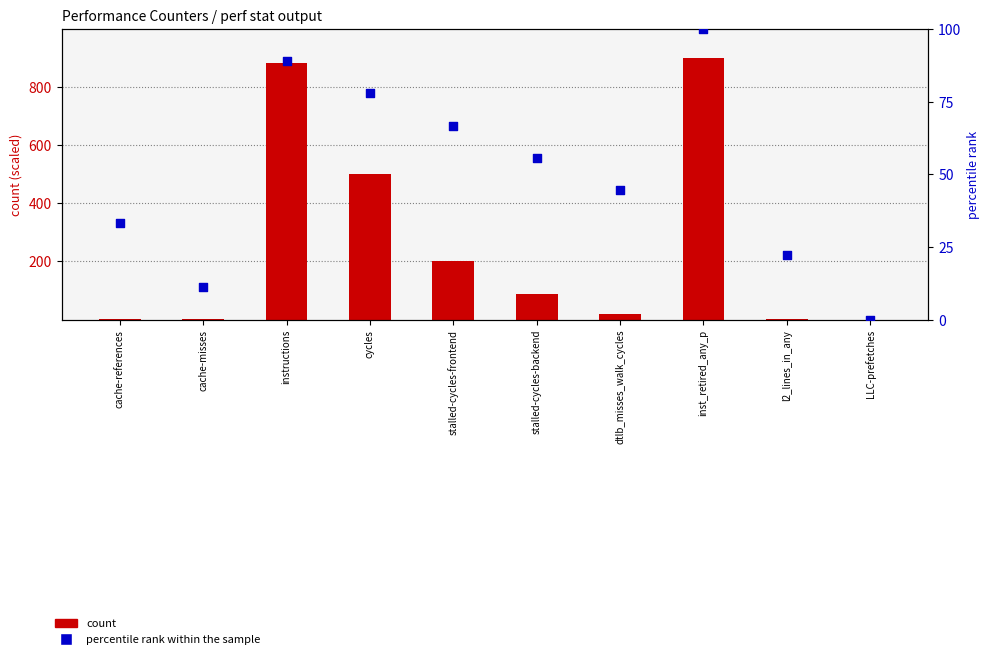

Which series has the largest total across all categories?

count